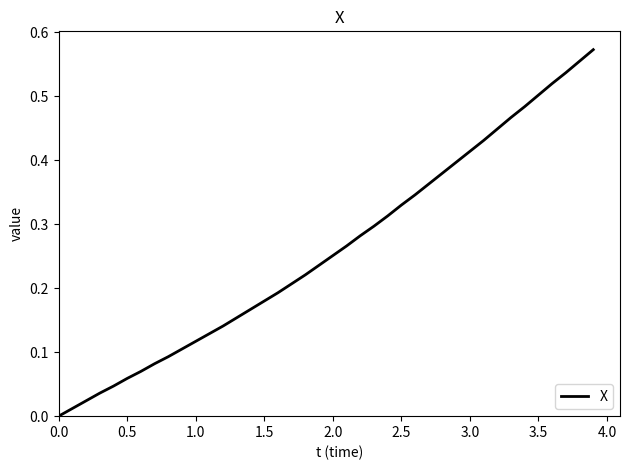

How many lines are shown in the chart?

1